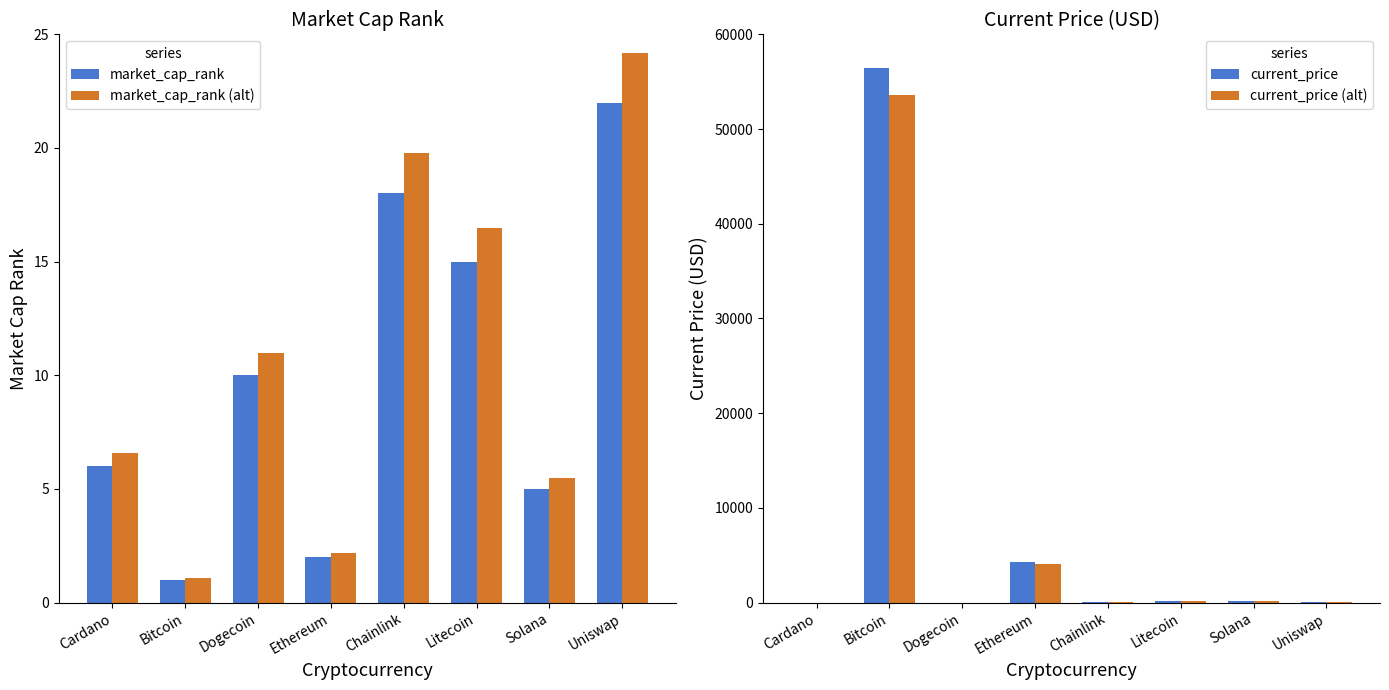

Which series has the largest total across all categories?

current_price